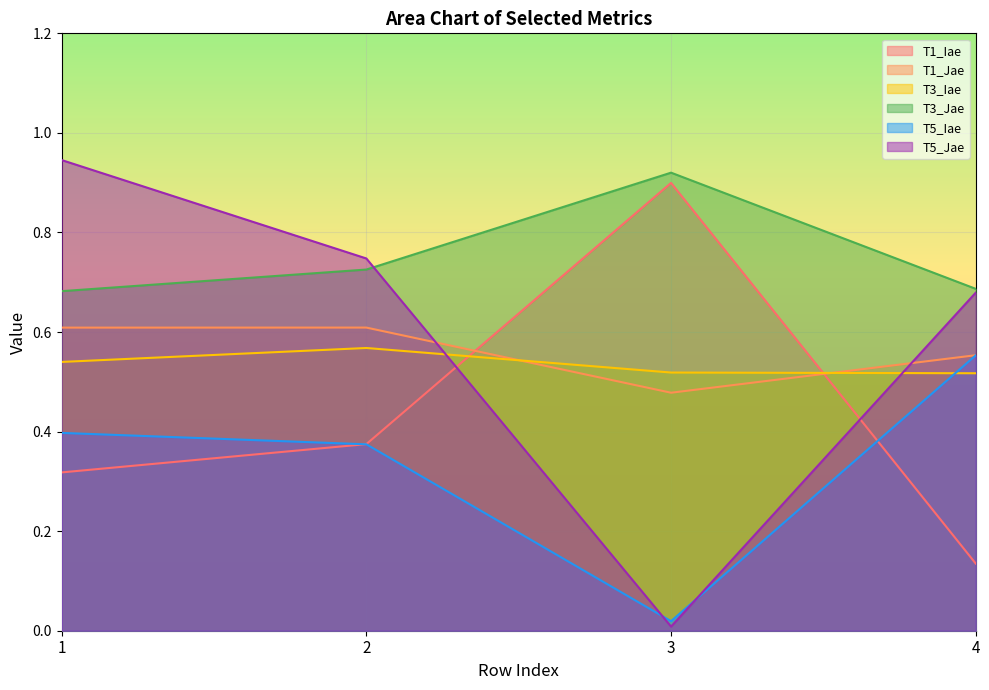

The T3_Jae series shows 0.7 at 1. True or false?

True